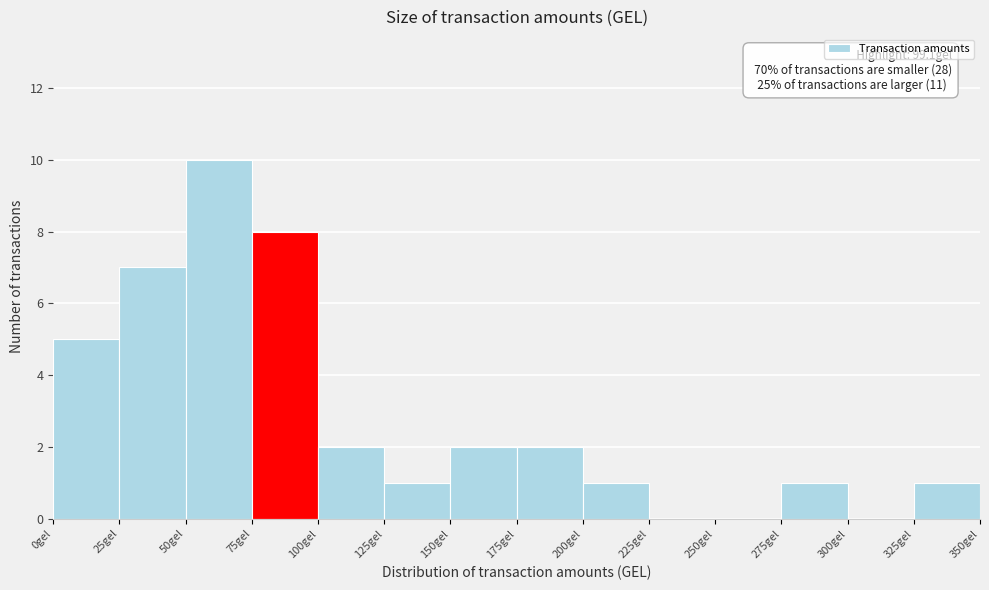

Over which range of the x-axis is the bar tallest?

50 to 75